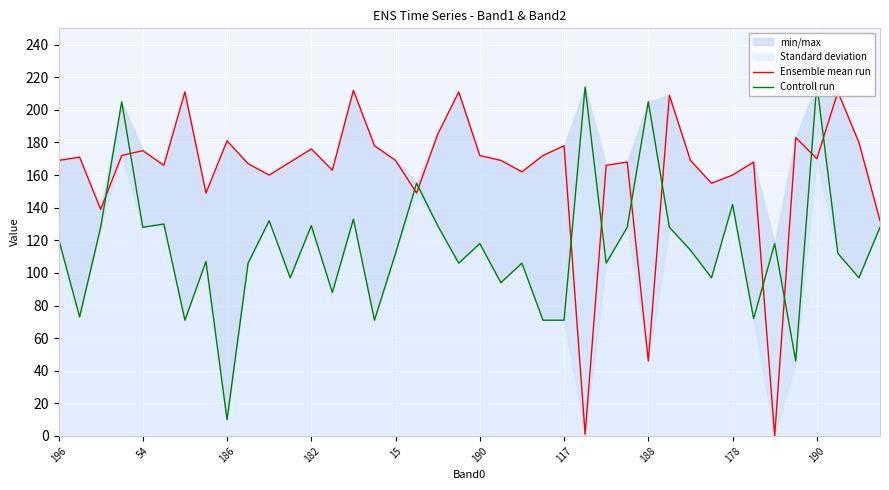

How many intersections are there between Ensemble mean run and Controll run?

12